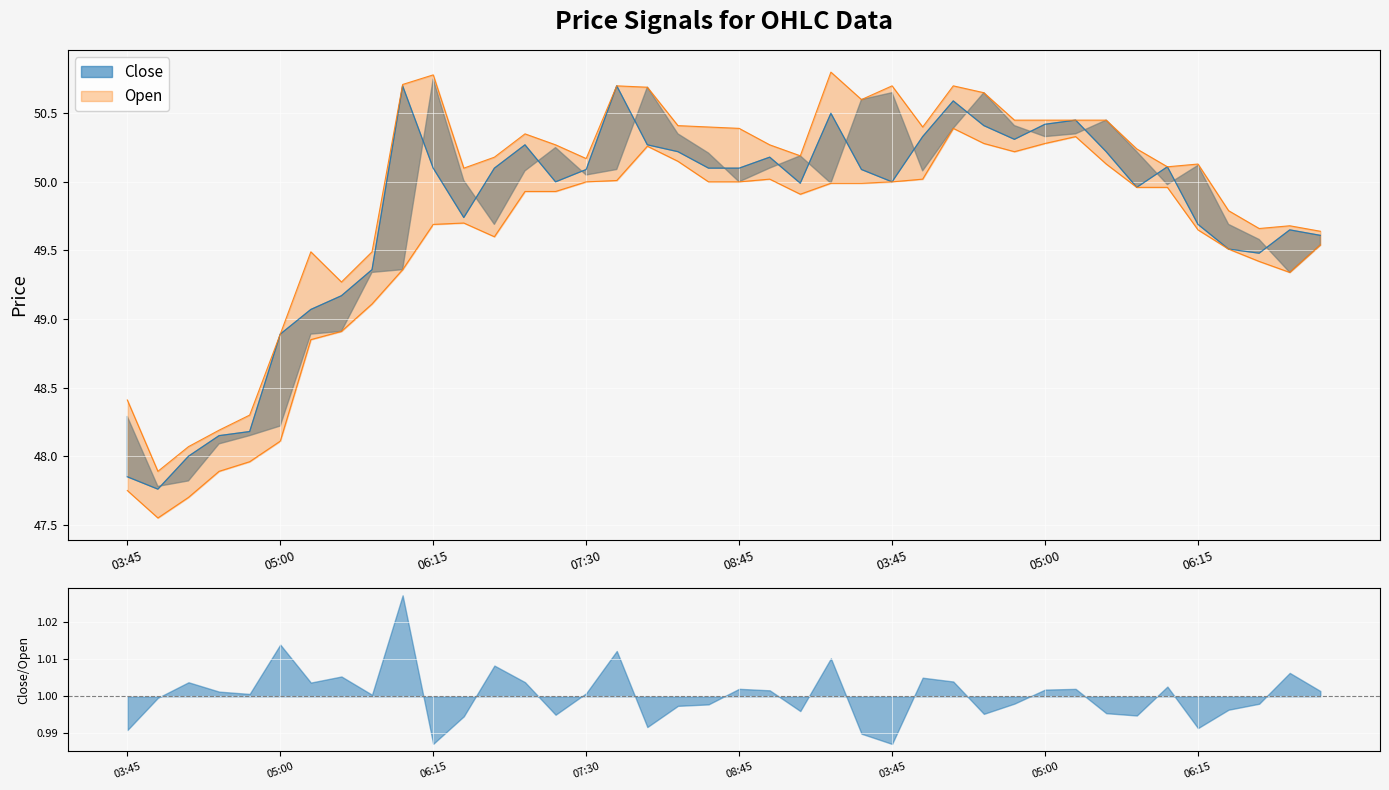

True or false: High and Close cross at least once.

False